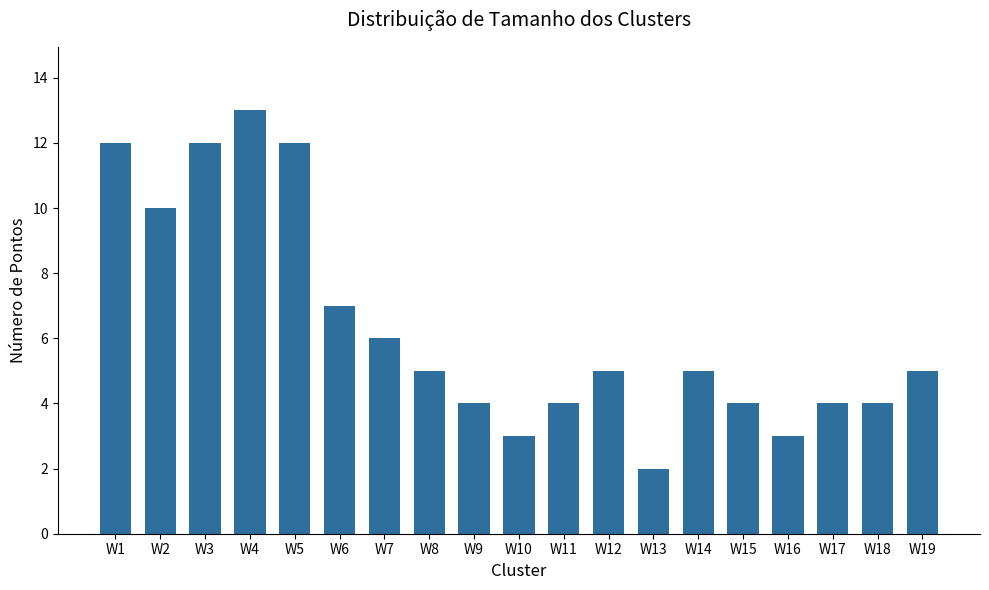

What is the ratio of the value at W19 to the value at W5?

0.4